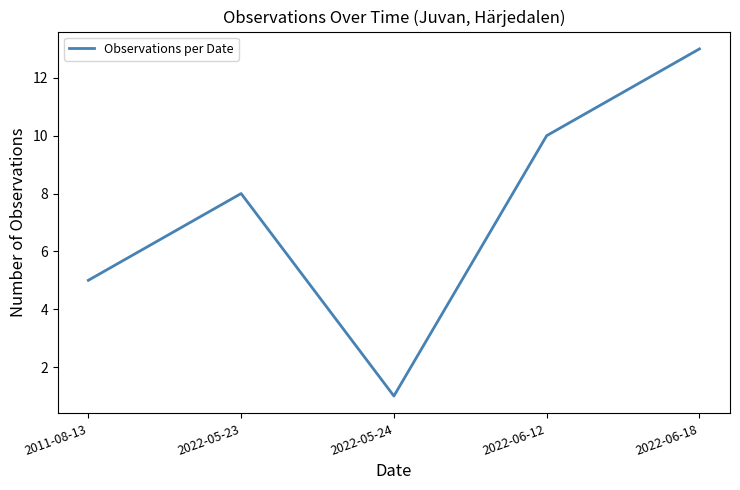

What is the maximum value shown in the chart?

13